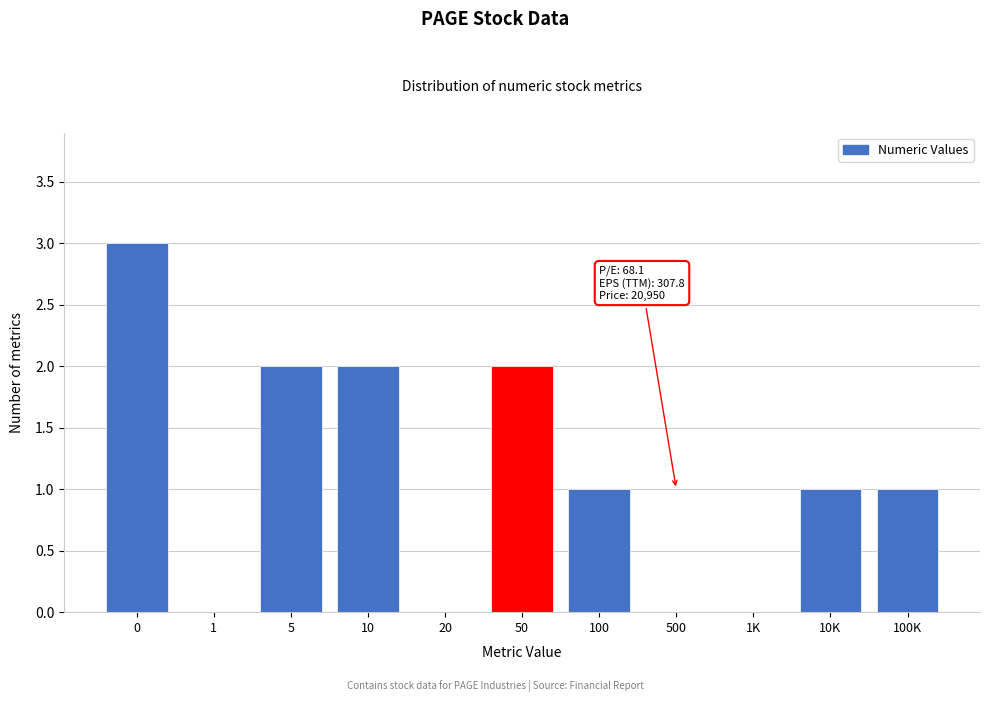

Reading left to right, what are all the values shown in this chart?

0=3	1=0	5=2	10=2	20=0	50=2	100=1	500=0	1K=0	10K=1	100K=1